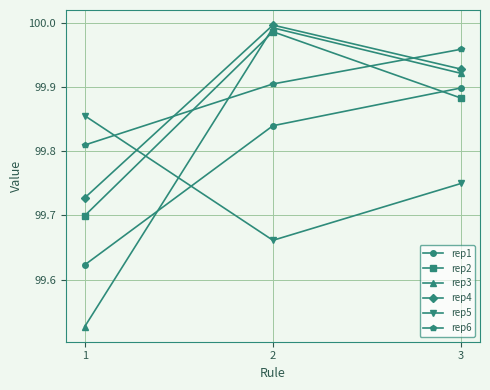

Which series has the largest total across all categories?

rep6